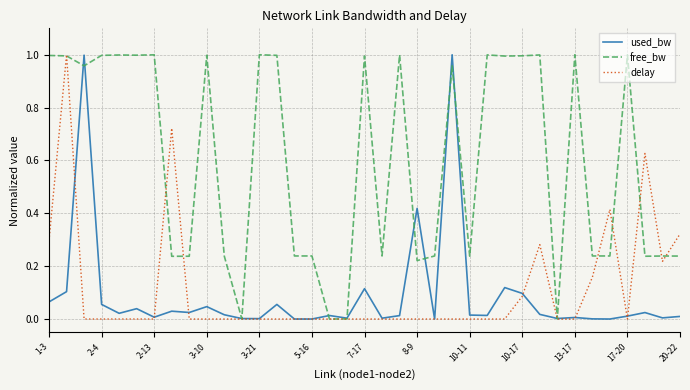

Which series has the largest total across all categories?

free_bw